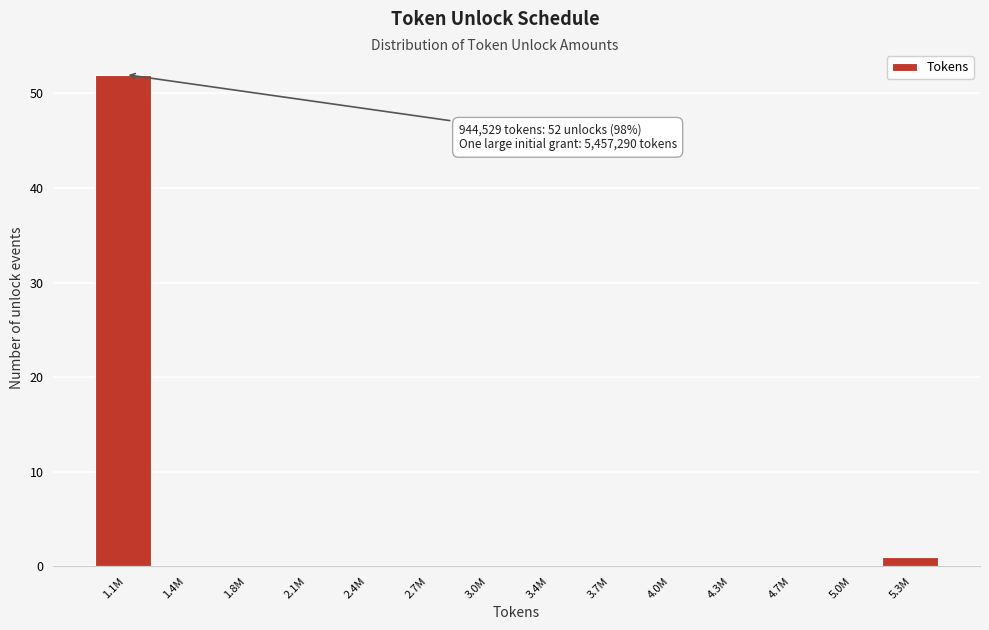

Reading left to right, list all the values displayed in this chart.

1.1M=52	1.4M=0	1.8M=0	2.1M=0	2.4M=0	2.7M=0	3.0M=0	3.4M=0	3.7M=0	4.0M=0	4.3M=0	4.7M=0	5.0M=0	5.3M=1